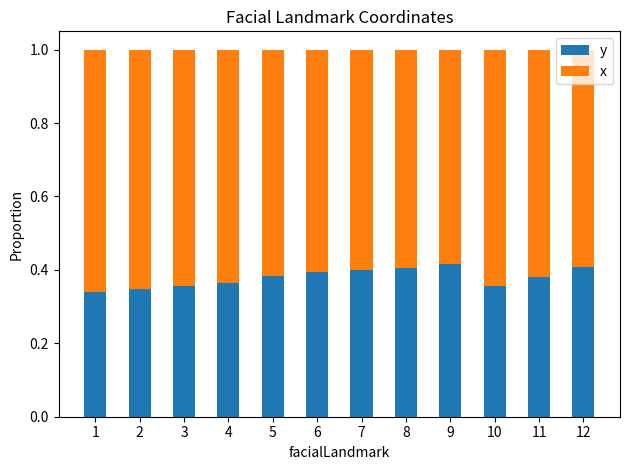

How many y values are between 0 and 1?

12